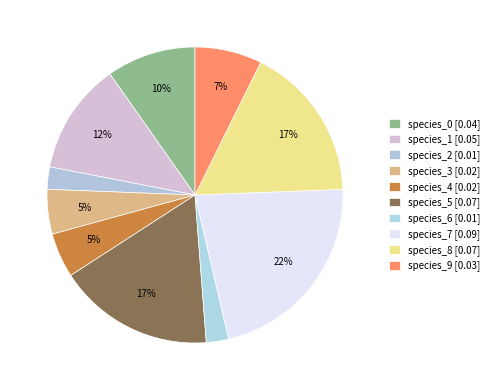

Is the sum of species_2 and species_9 greater than half?

No